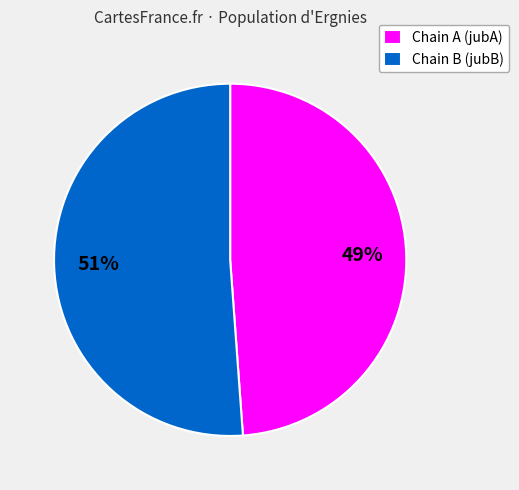

Count the number of slices in the pie.

2